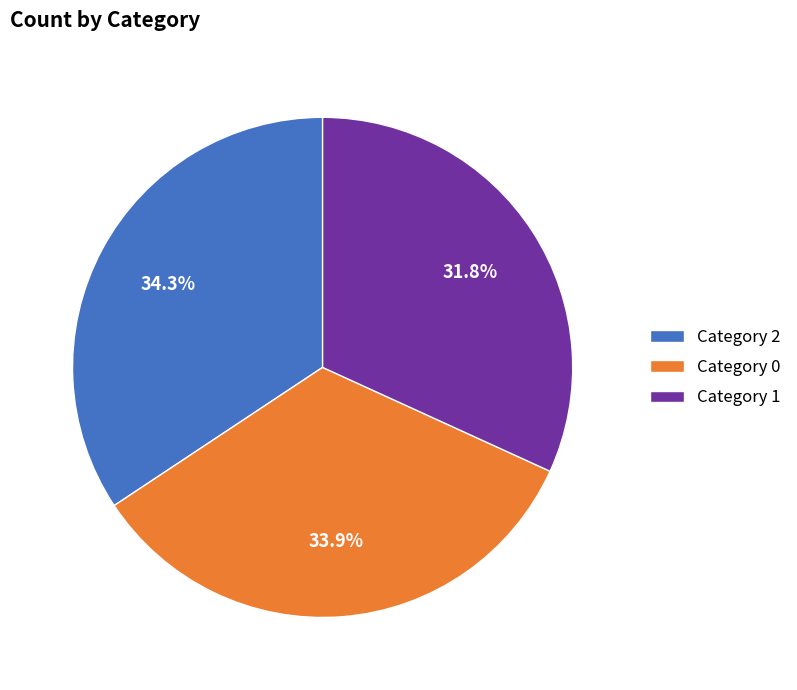

Which slice is the smallest?

Category 1